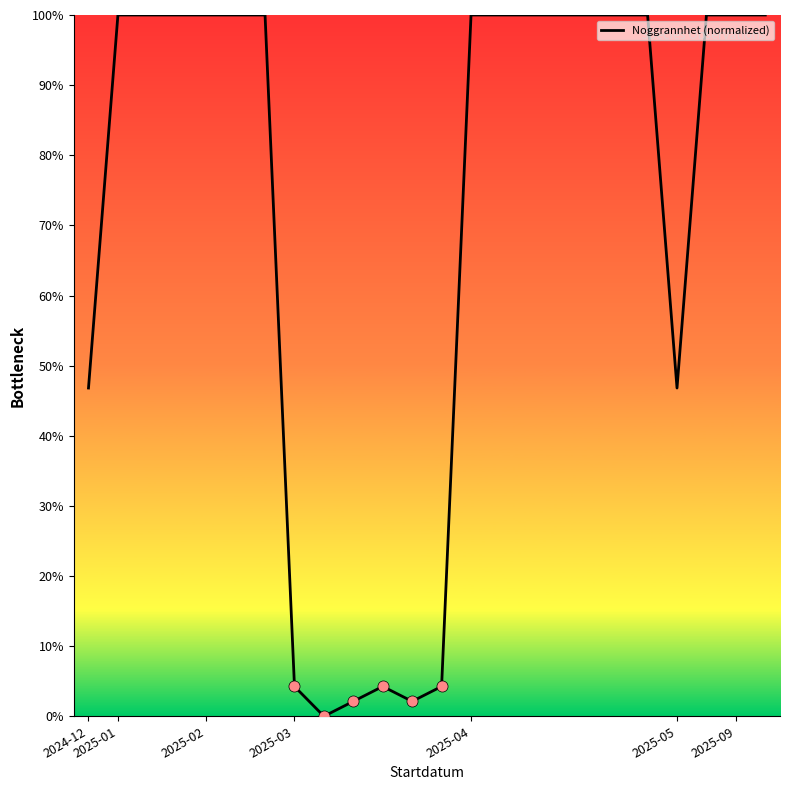

What is the difference between the maximum and minimum values?

100.0